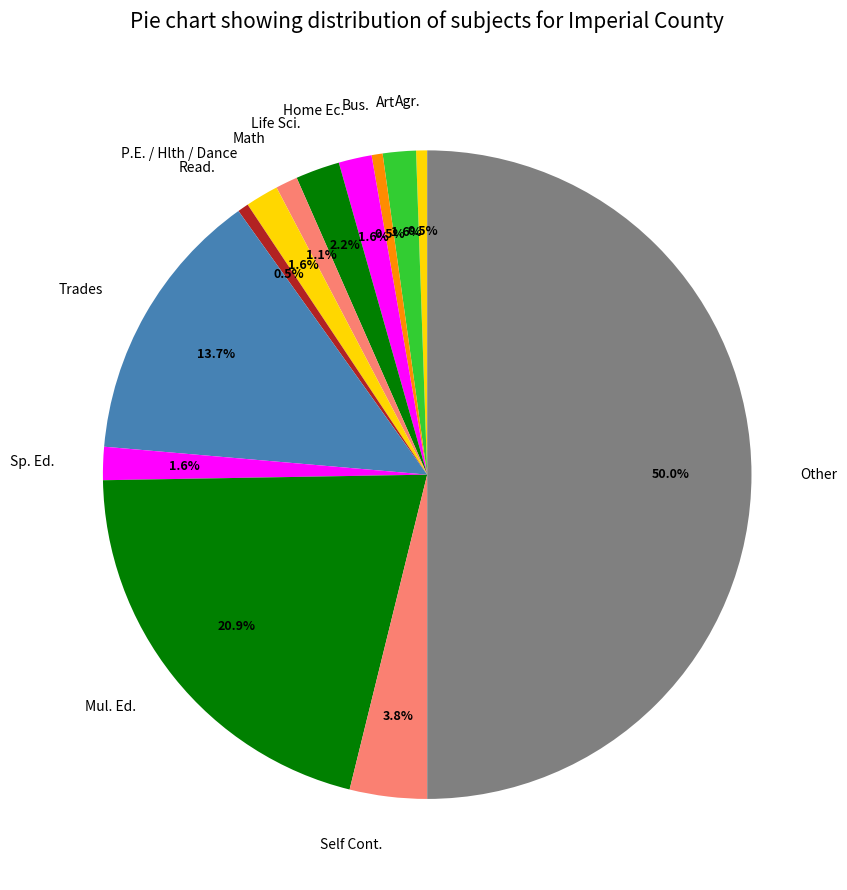

What percentage is the Math slice, to the nearest percent?

1%